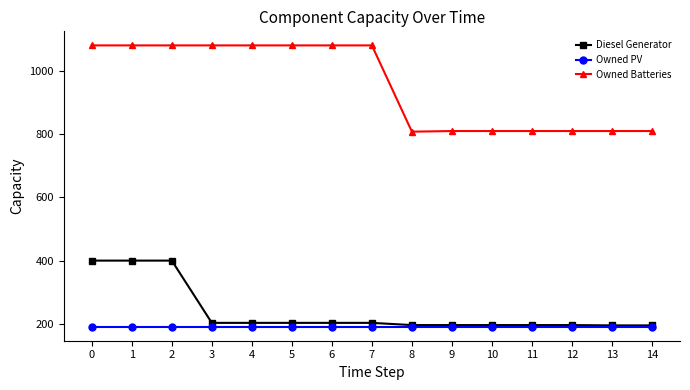

What is the sum of all Owned PV values?

2865